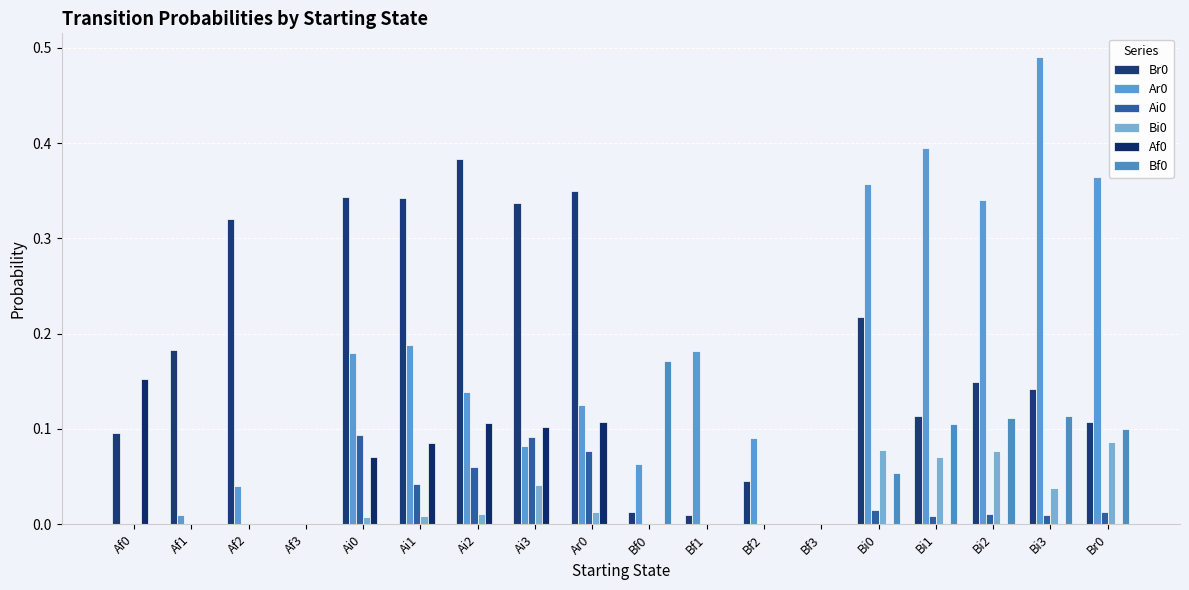

Reading left to right, transcribe all the data shown in this chart.

Br0: Af0=0.1	Af1=0.2	Af2=0.3	Af3=0.0	Ai0=0.3	Ai1=0.3	Ai2=0.4	Ai3=0.3	Ar0=0.3	Bf0=0.0	Bf1=0.0	Bf2=0.0	Bf3=0.0	Bi0=0.2	Bi1=0.1	Bi2=0.1	Bi3=0.1	Br0=0.1
Ar0: Af0=0.0	Af1=0.0	Af2=0.0	Af3=0.0	Ai0=0.2	Ai1=0.2	Ai2=0.1	Ai3=0.1	Ar0=0.1	Bf0=0.1	Bf1=0.2	Bf2=0.1	Bf3=0.0	Bi0=0.4	Bi1=0.4	Bi2=0.3	Bi3=0.5	Br0=0.4
Ai0: Af0=0.0	Af1=0.0	Af2=0.0	Af3=0.0	Ai0=0.1	Ai1=0.0	Ai2=0.1	Ai3=0.1	Ar0=0.1	Bf0=0.0	Bf1=0.0	Bf2=0.0	Bf3=0.0	Bi0=0.0	Bi1=0.0	Bi2=0.0	Bi3=0.0	Br0=0.0
Bi0: Af0=0.0	Af1=0.0	Af2=0.0	Af3=0.0	Ai0=0.0	Ai1=0.0	Ai2=0.0	Ai3=0.0	Ar0=0.0	Bf0=0.0	Bf1=0.0	Bf2=0.0	Bf3=0.0	Bi0=0.1	Bi1=0.1	Bi2=0.1	Bi3=0.0	Br0=0.1
Af0: Af0=0.2	Af1=0.0	Af2=0.0	Af3=0.0	Ai0=0.1	Ai1=0.1	Ai2=0.1	Ai3=0.1	Ar0=0.1	Bf0=0.0	Bf1=0.0	Bf2=0.0	Bf3=0.0	Bi0=0.0	Bi1=0.0	Bi2=0.0	Bi3=0.0	Br0=0.0
Bf0: Af0=0.0	Af1=0.0	Af2=0.0	Af3=0.0	Ai0=0.0	Ai1=0.0	Ai2=0.0	Ai3=0.0	Ar0=0.0	Bf0=0.2	Bf1=0.0	Bf2=0.0	Bf3=0.0	Bi0=0.1	Bi1=0.1	Bi2=0.1	Bi3=0.1	Br0=0.1